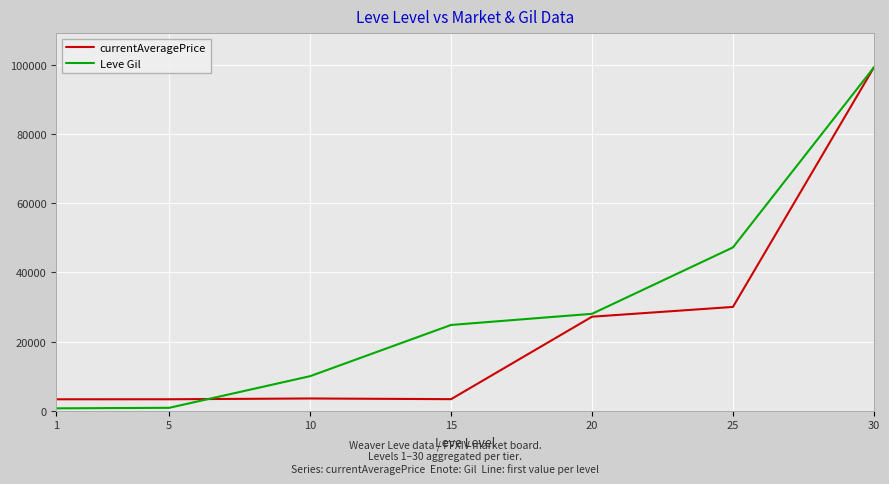

What is the smallest value displayed?

690